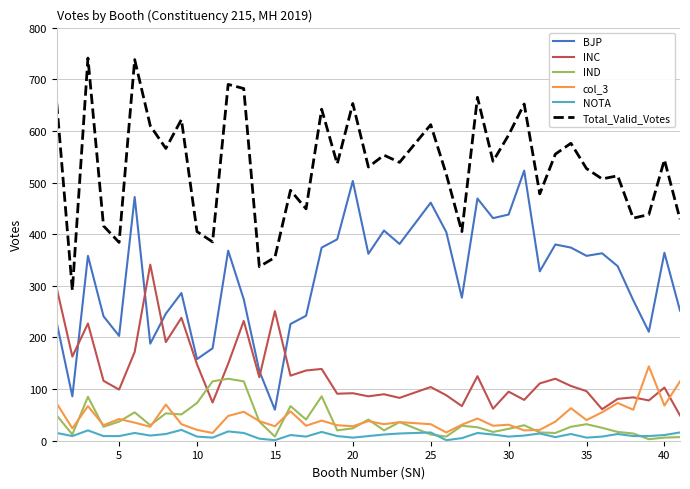

Which series has the largest total across all categories?

Total_Valid_Votes